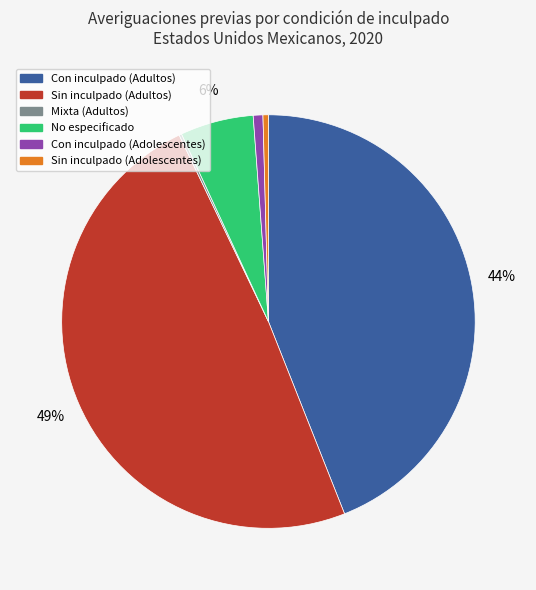

Does Con inculpado (Adolescentes) represent more than half of the total?

No